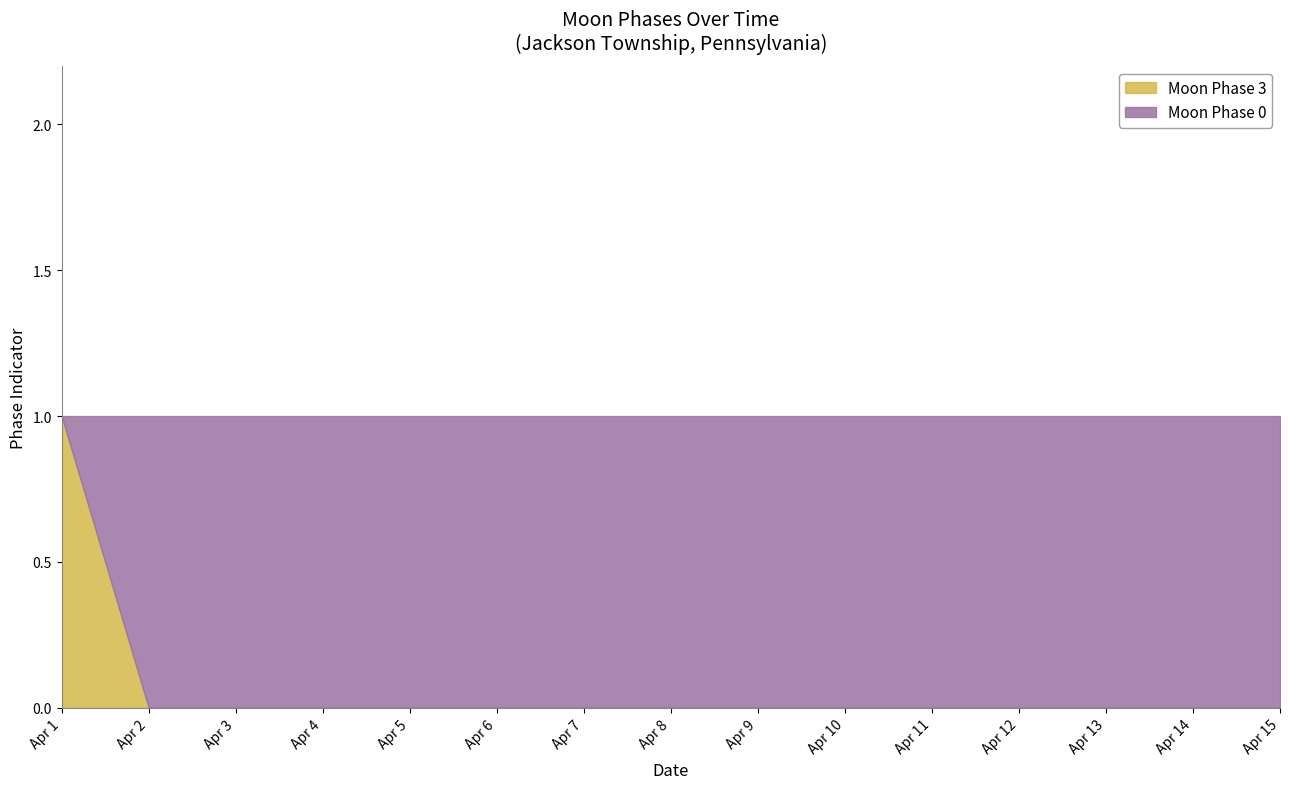

How many lines are shown in the chart?

2